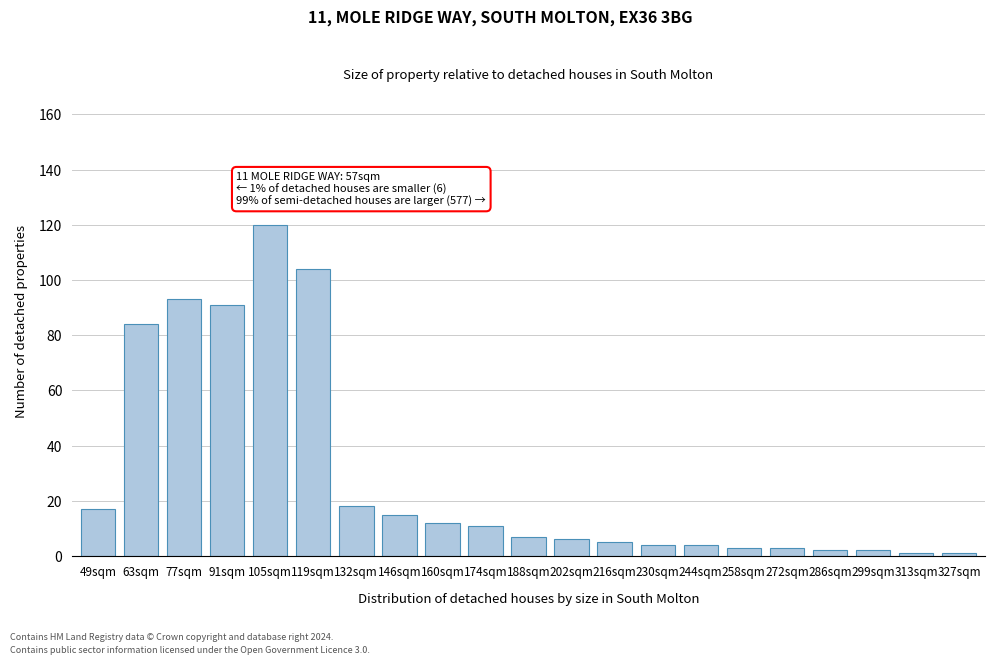

Reading right to left, transcribe all the data shown in this chart.

1	1	2	2	3	3	4	4	5	6	7	11	12	15	18	104	120	91	93	84	17